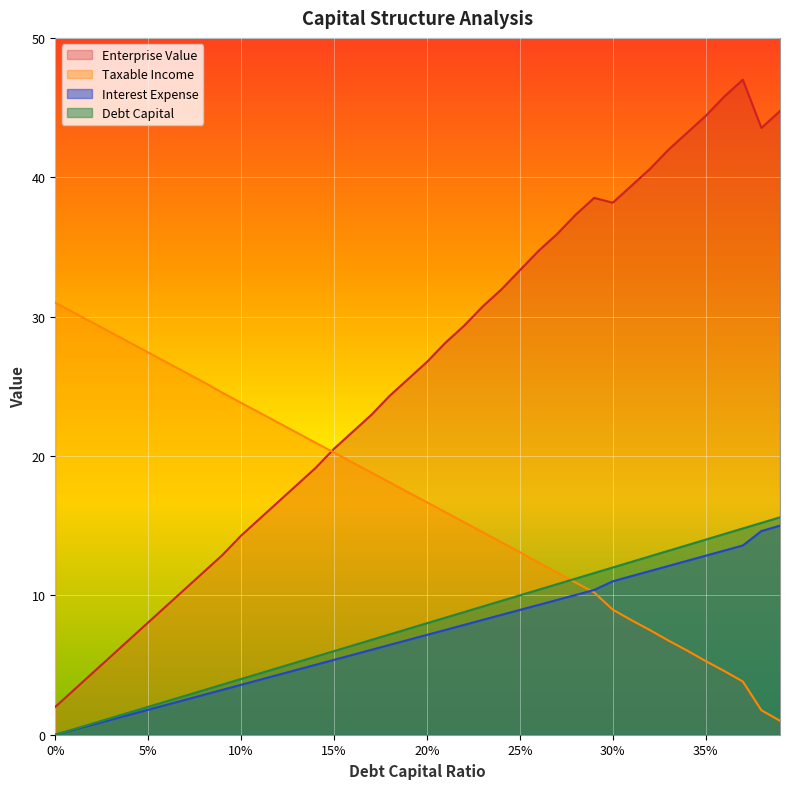

The Interest Expense series shows 1.8 at 5%. True or false?

True